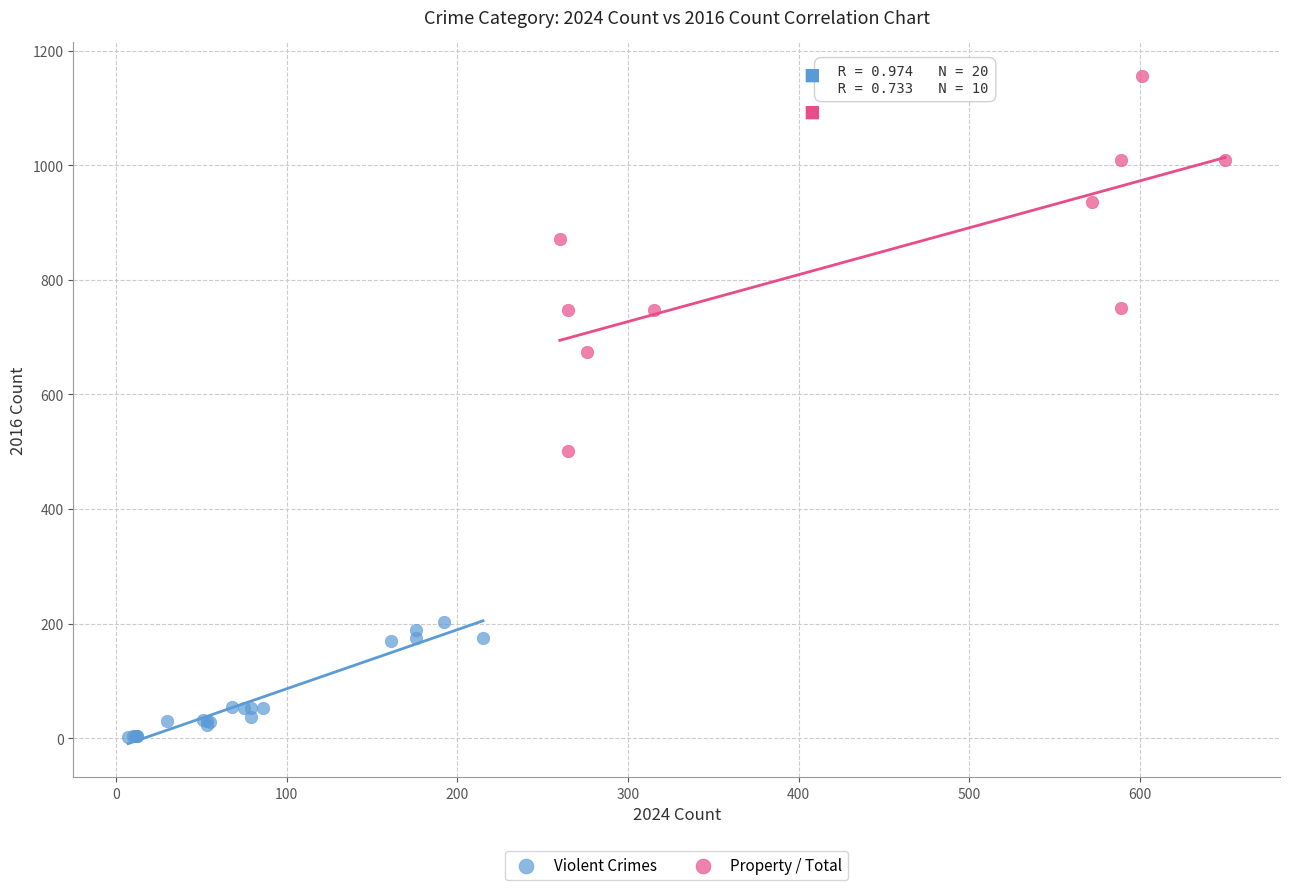

Which series has the largest Y range (max minus min)?

Property / Total